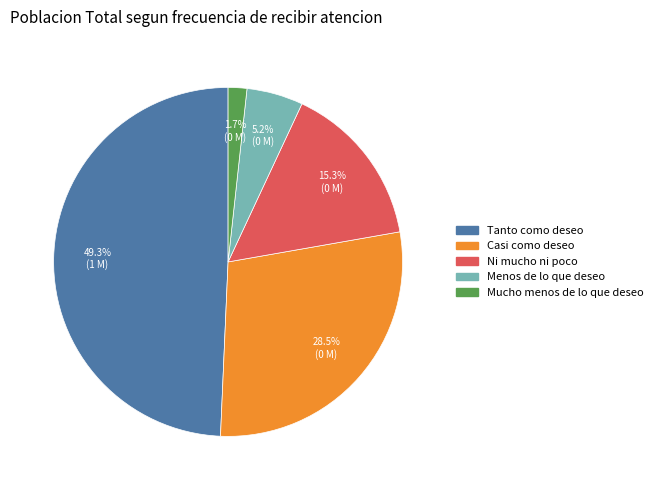

To the nearest percent, what percentage of the pie is Ni mucho ni poco?

15%